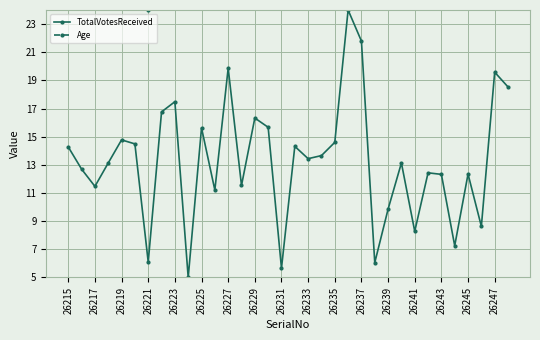

Which series has the largest total across all categories?

Age